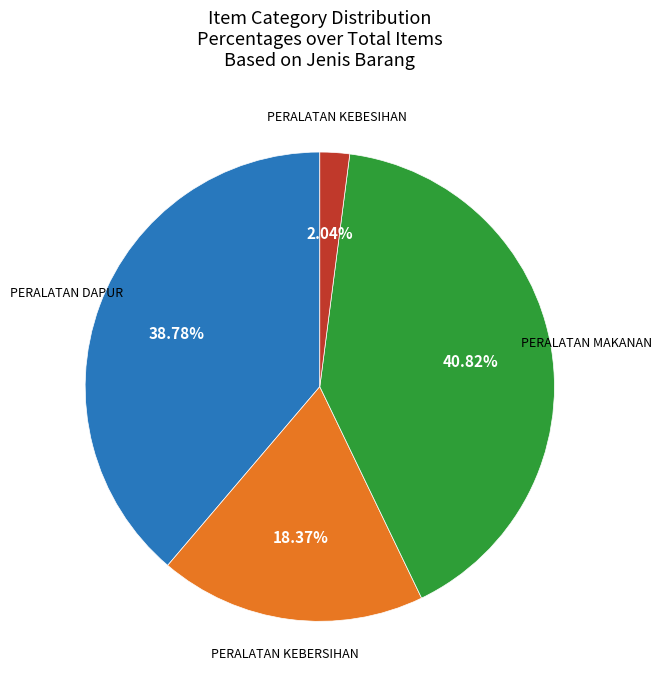

Is there any slice that represents more than half of the pie?

No